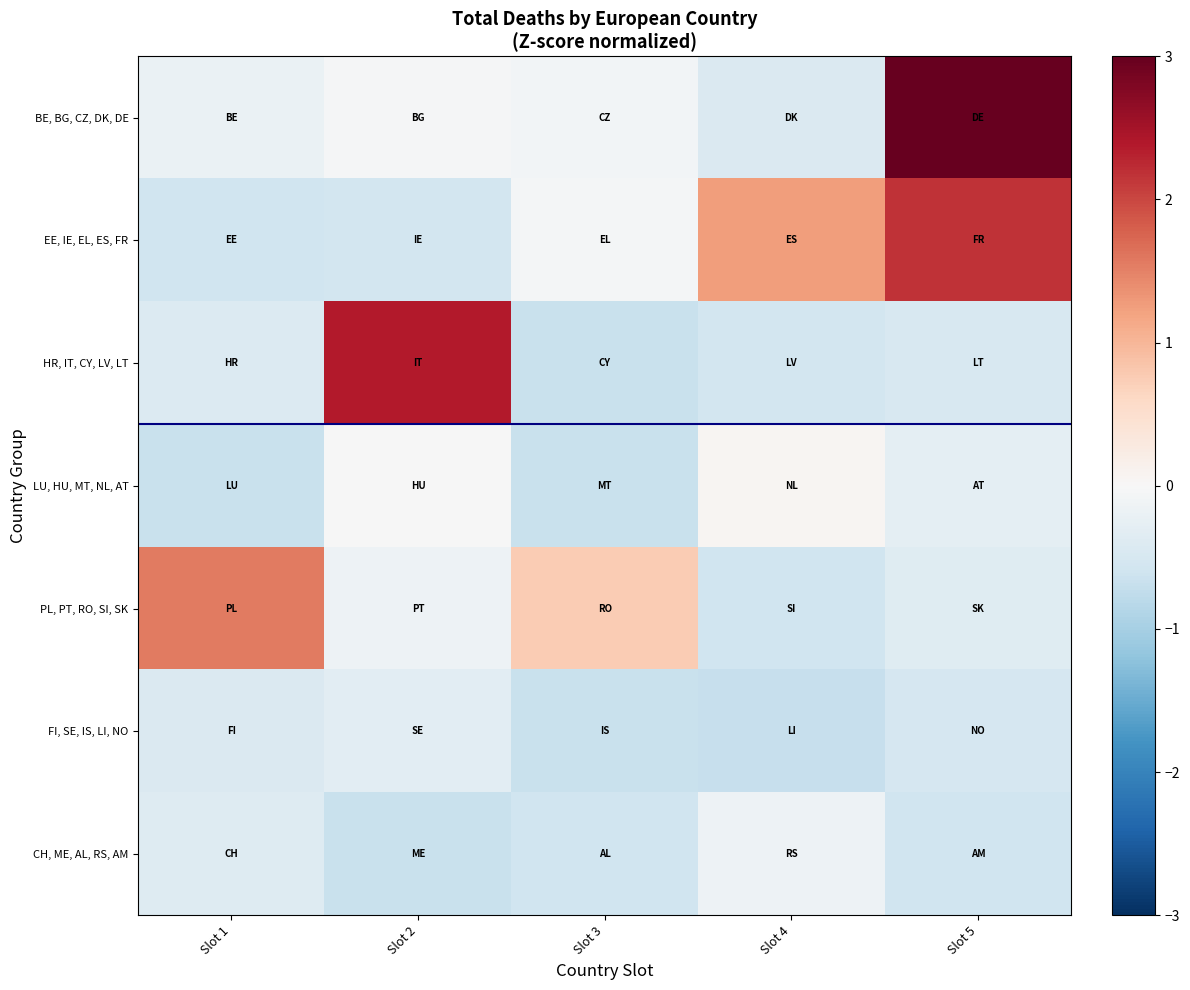

What is the total value across all series at Slot 2?

0.7